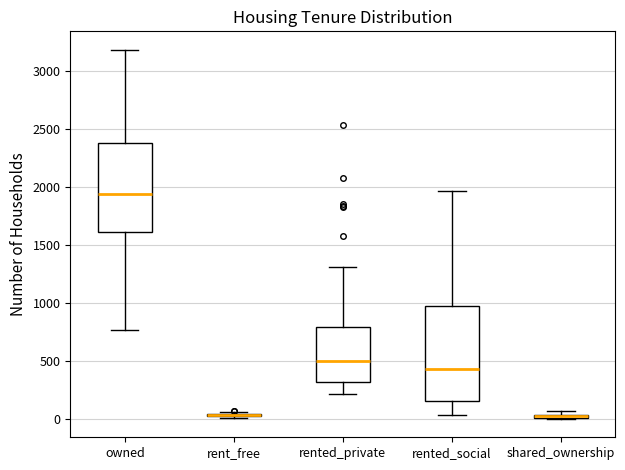

Where does the upper whisker of the box for rented_social end on the y-axis? The values are not printed on the chart, so give them approximately, as read against the axis.

1950